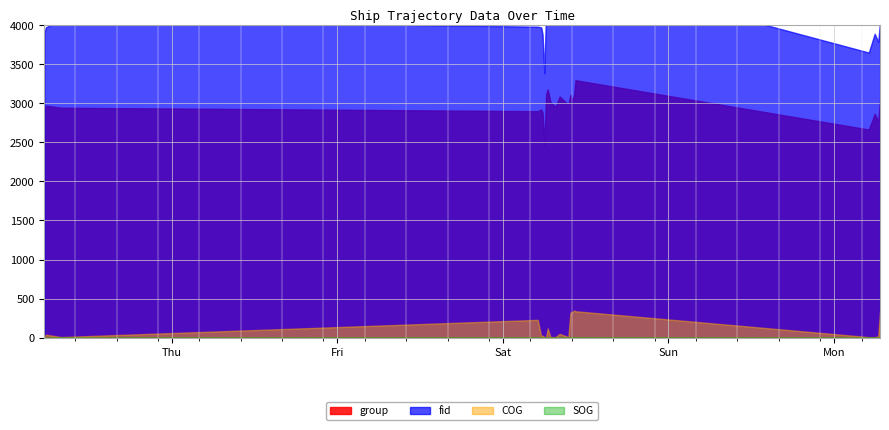

What is the average value of the COG series?

105.9